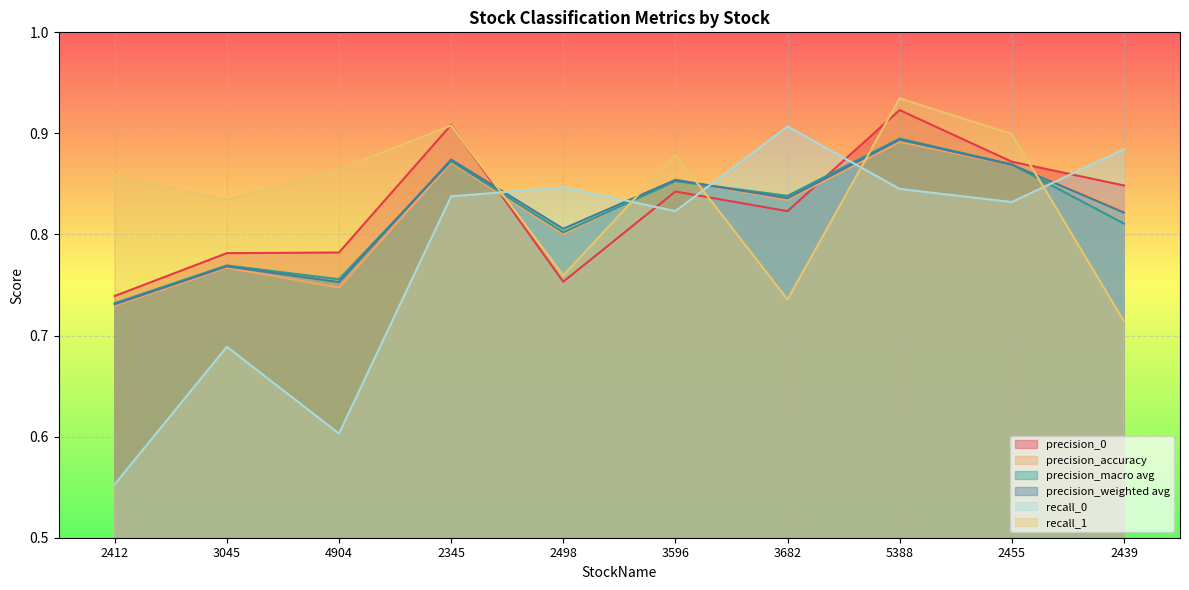

True or false: recall_0 has a value of 0.2 at 4904.

False